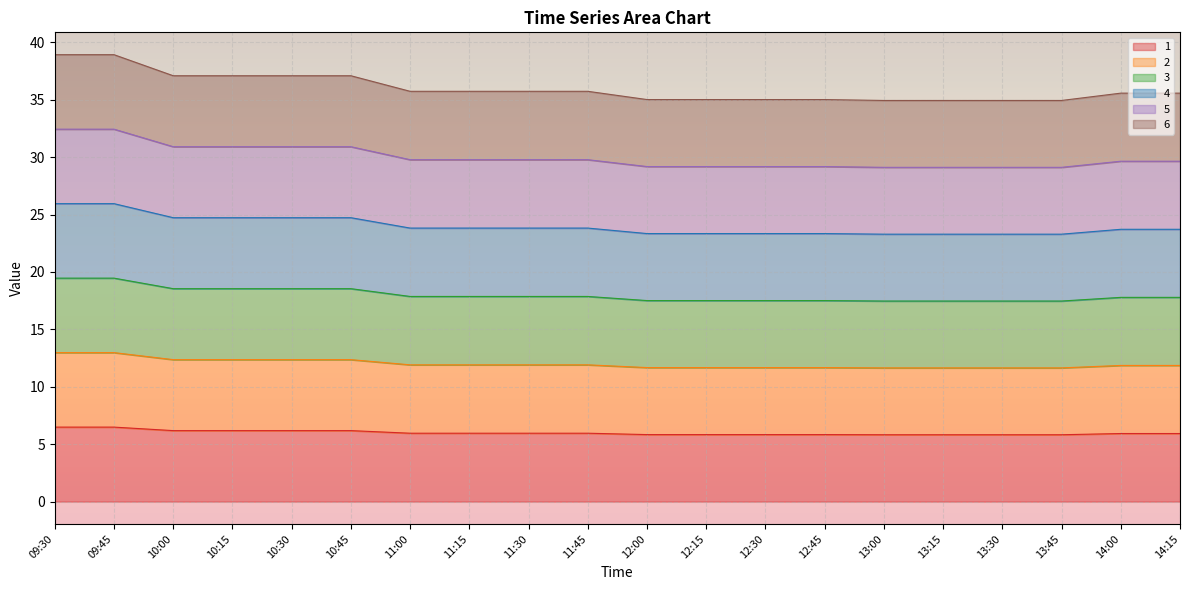

True or false: 4 and 5 intersect in this chart.

False